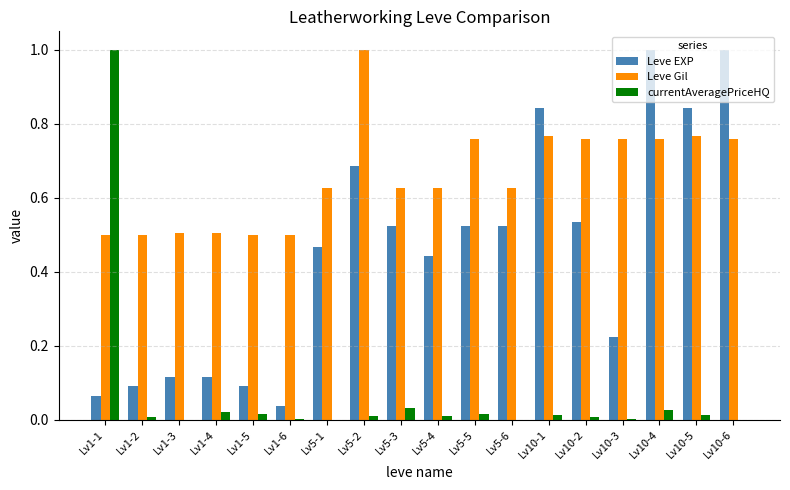

Is the value of currentAveragePriceHQ at Lv1-6 greater than the value of Leve Gil at Lv10-6?

No